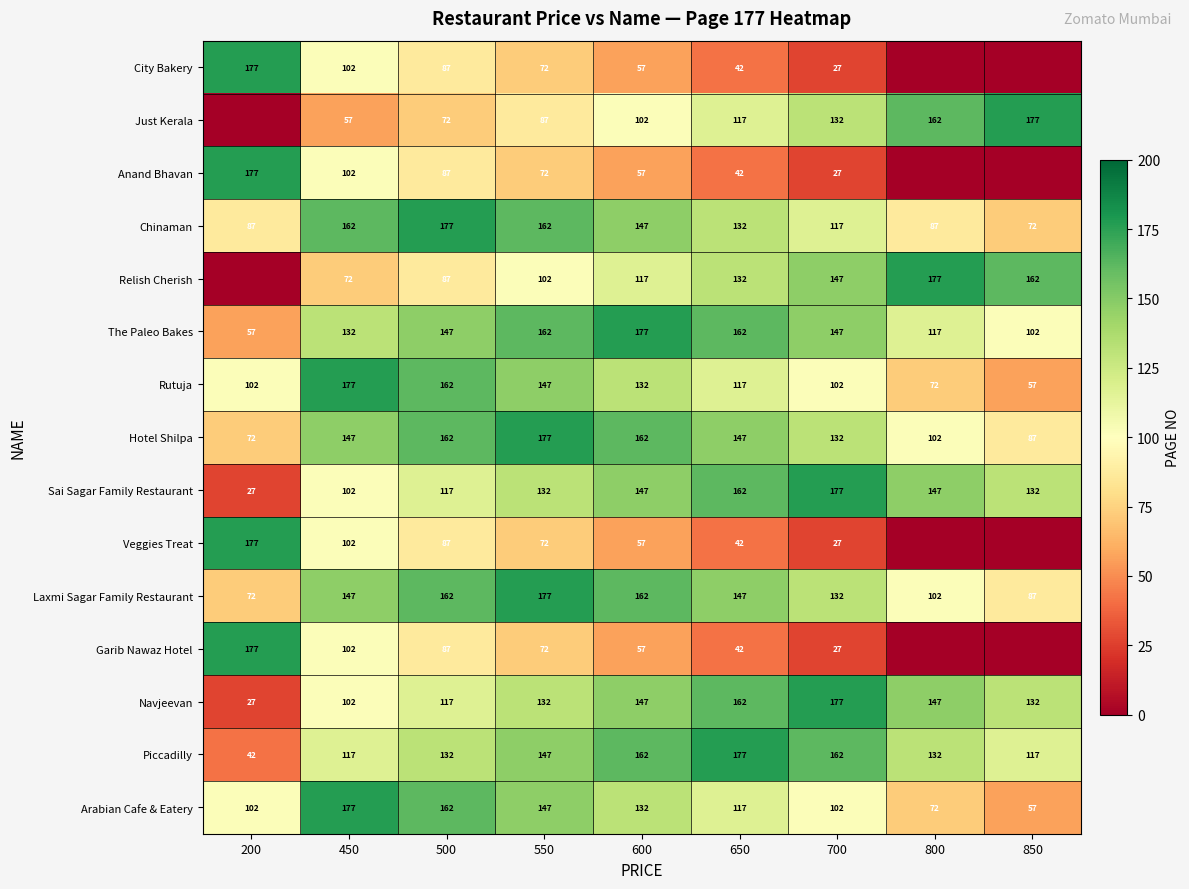

True or false: Hotel Shilpa has a value of 213 at 450.

False